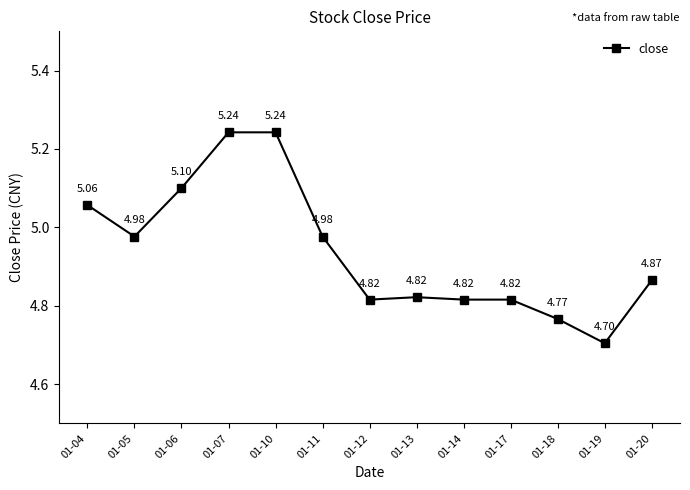

Where is the first local minimum?

01-05